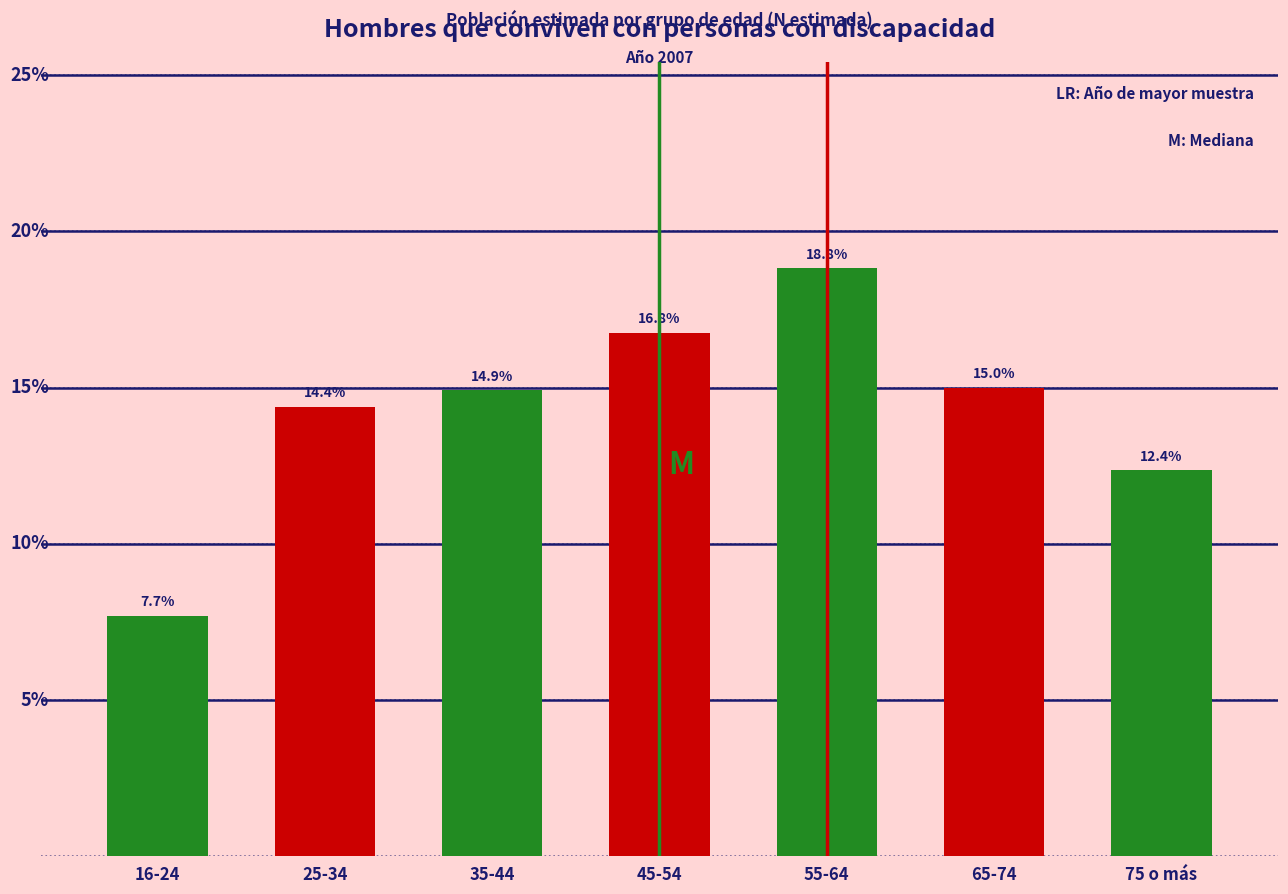

Reading left to right, extract all data points from this chart.

7.7	14.4	14.9	16.8	18.8	15.0	12.4